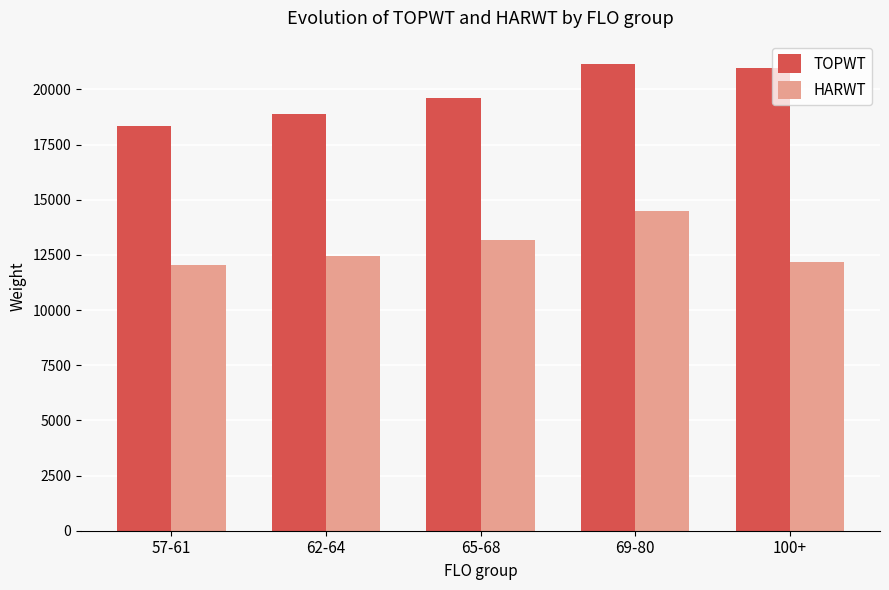

What is the minimum value for TOPWT?

18320.0